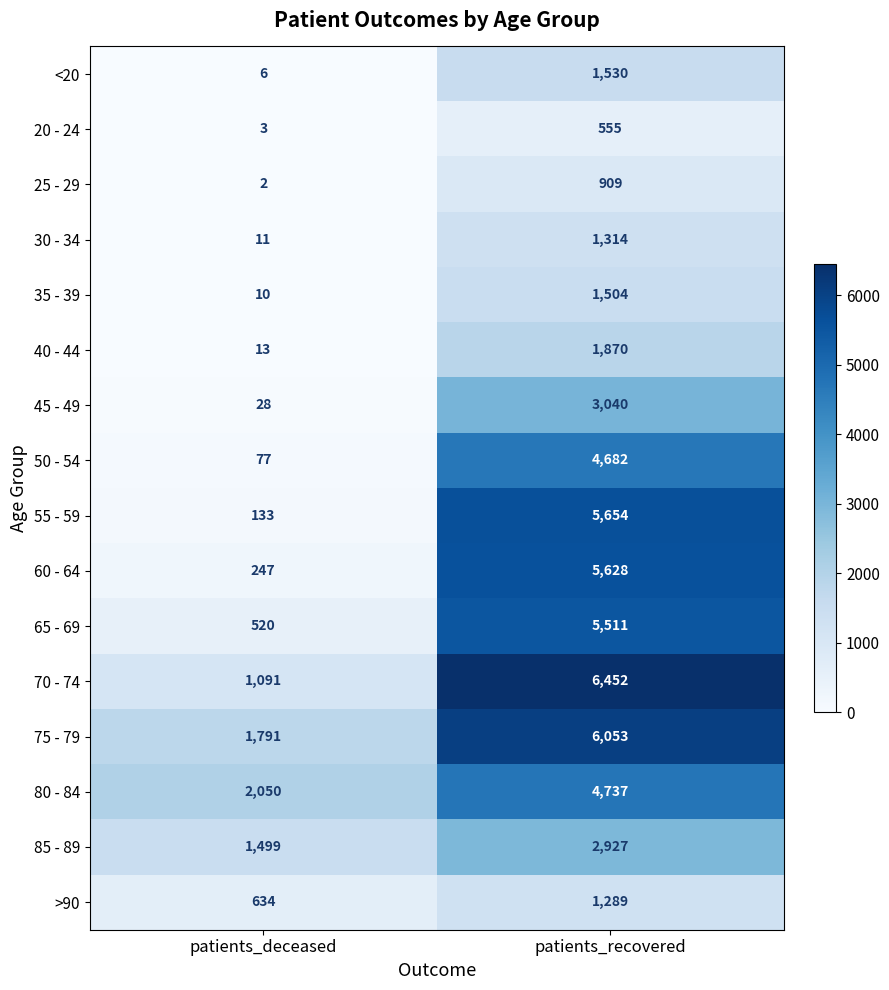

The 20 - 24 series shows 3 at patients_deceased. True or false?

True